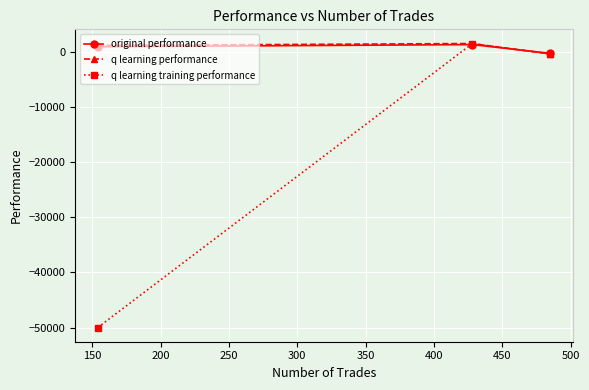

What is the value of the q learning training performance point at the 2nd from the left?

1538.8